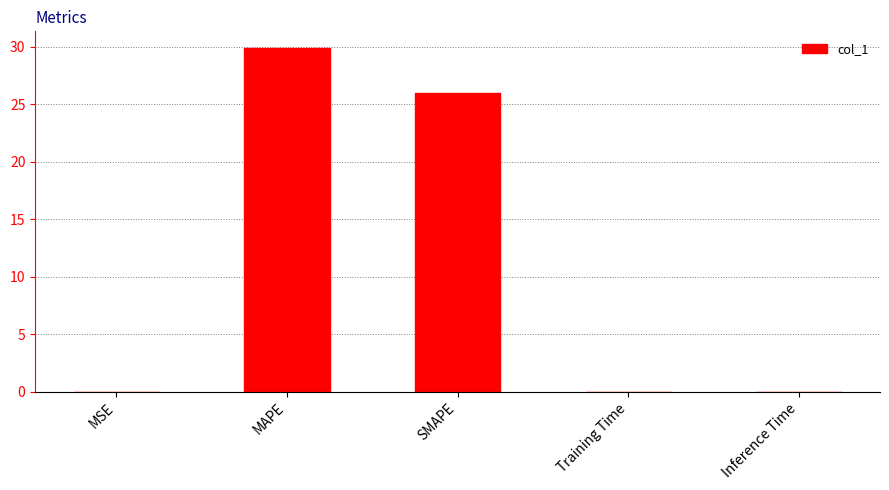

True or false: the data shows 0.0 at Training Time.

True